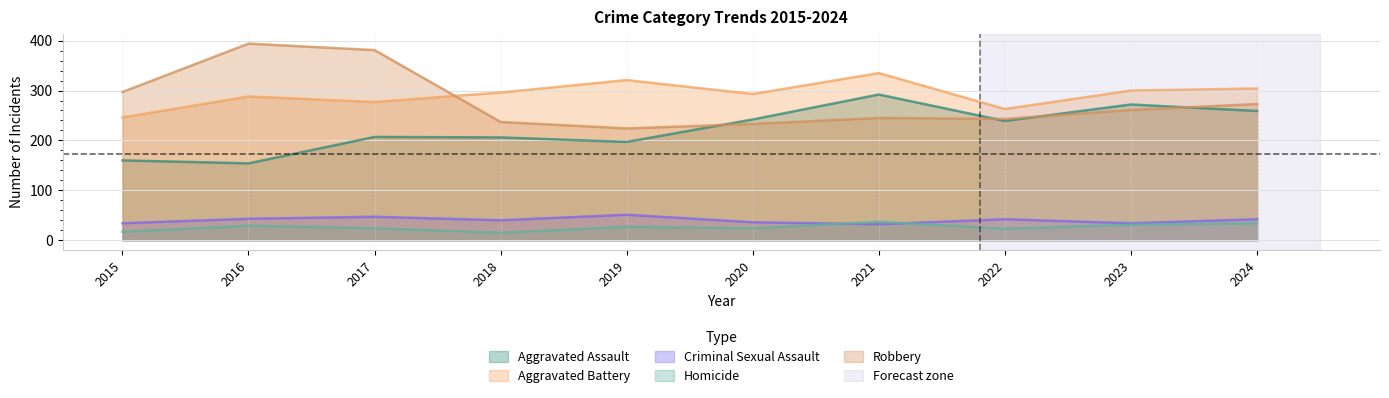

How many categories are shown in the chart?

10